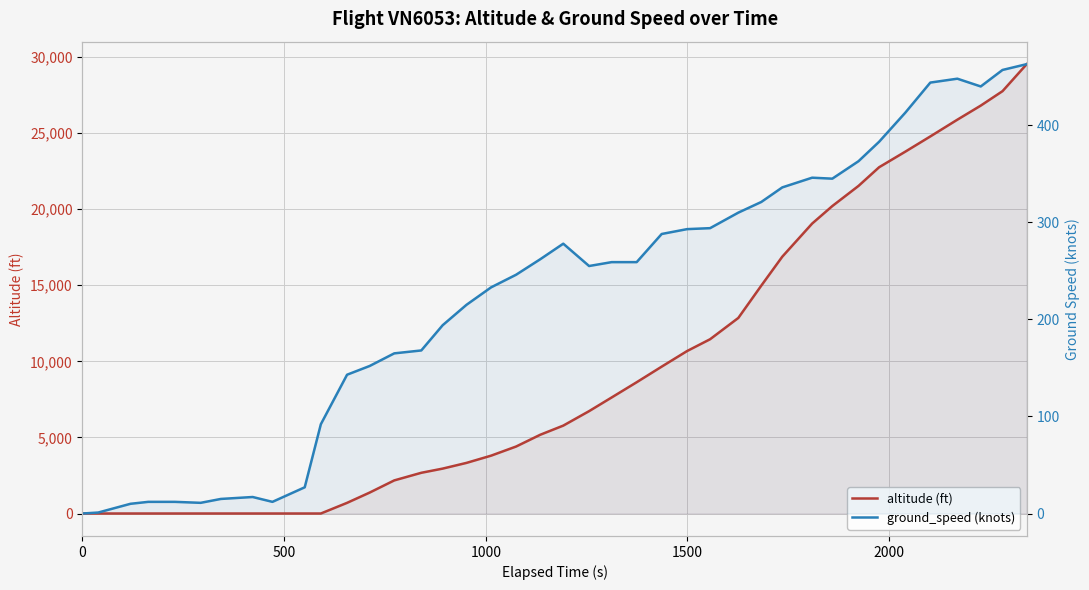

Is the value of altitude (ft) at 500 greater than the value of ground_speed (knots) at 20?

No